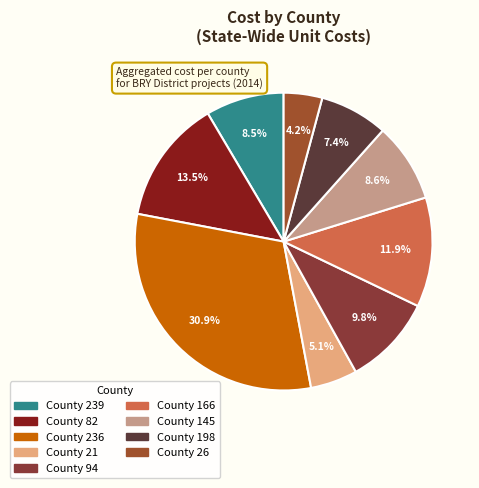

What is the largest slice in the pie chart?

236